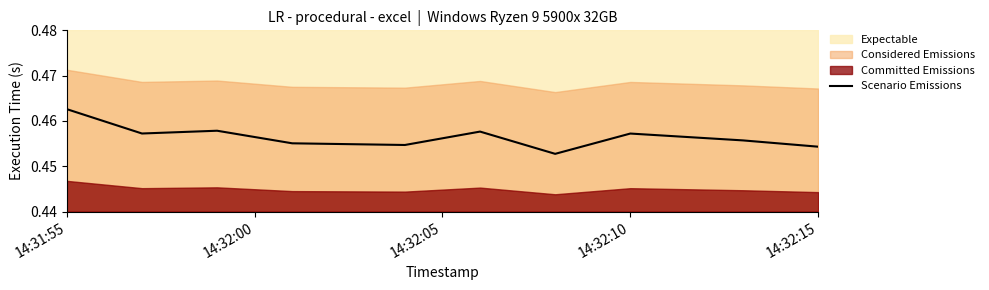

What is the sum of all values?

4.6